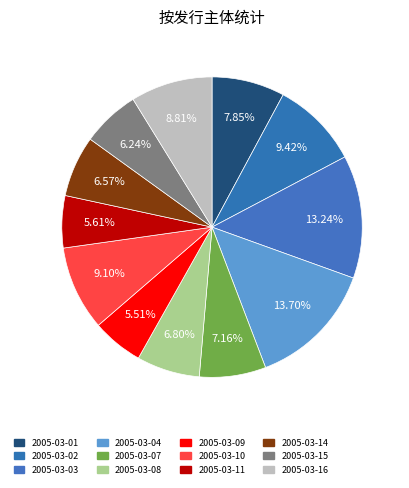

To the nearest percent, what is the difference between the largest and smallest slice percentages?

8%